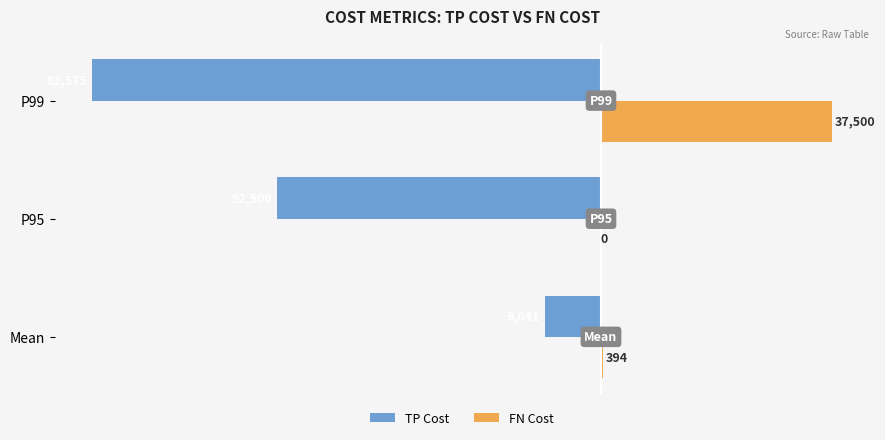

What are all the series names shown in the legend?

TP Cost, FN Cost